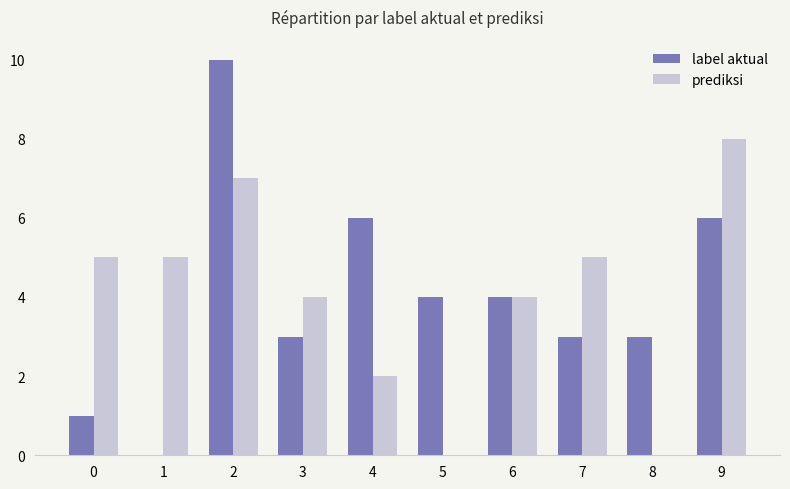

What is the difference between the prediksi values at 3 and 2?

3